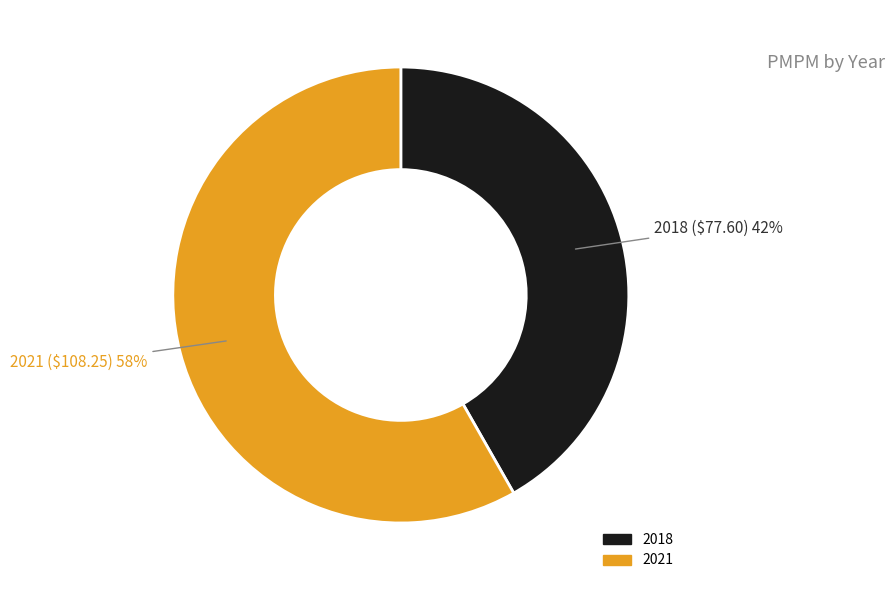

Between 2021 and 2018, which is larger?

2021